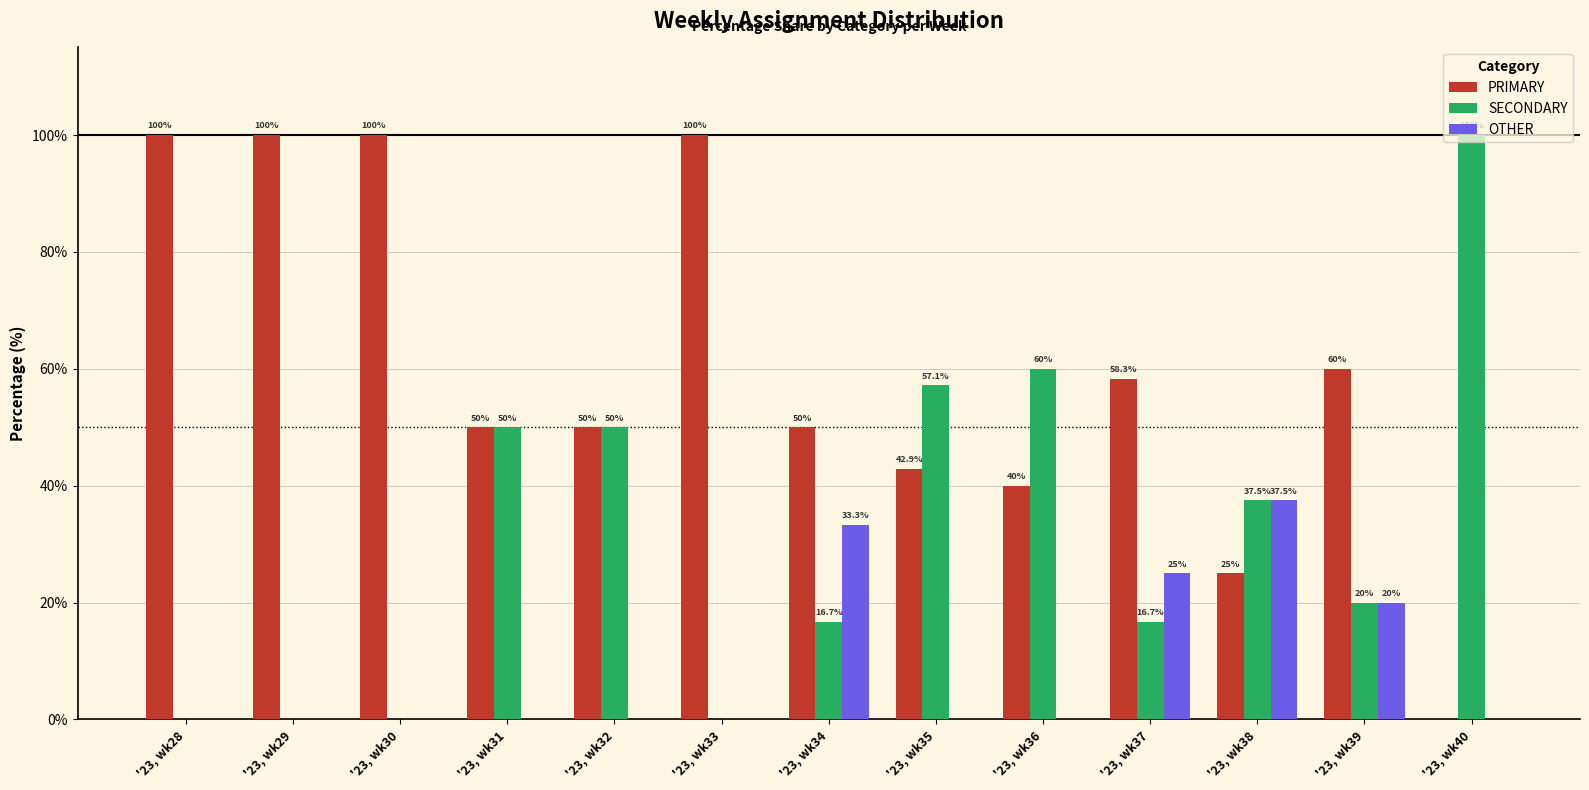

What is the average value of the SECONDARY series?

31.4